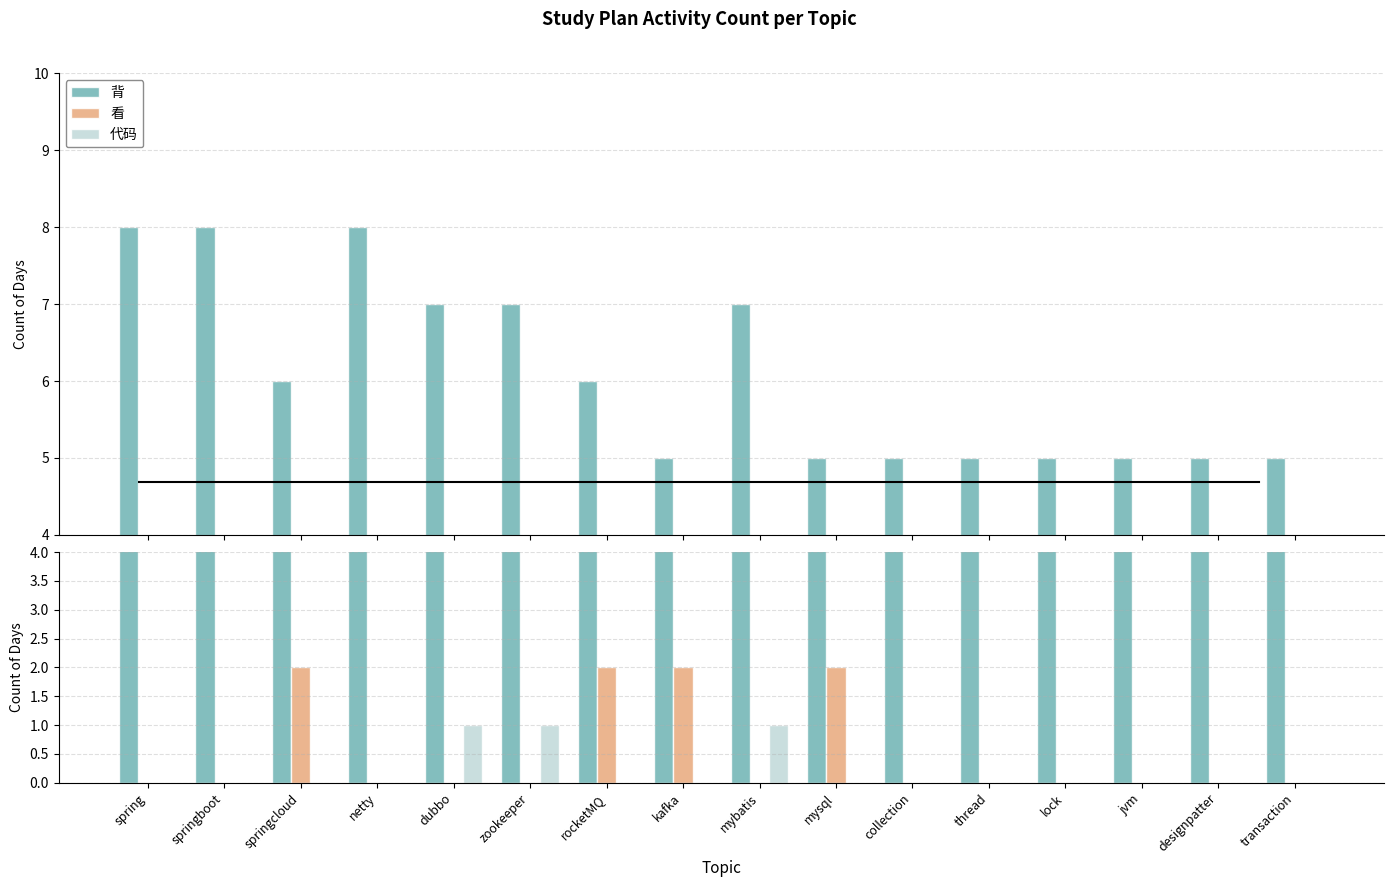

Rank the series at zookeeper from lowest to highest value.

看, 代码, 背